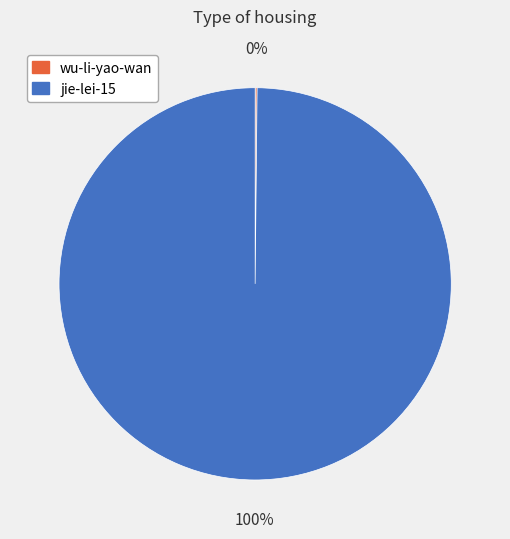

What percentage is the jie-lei-15 slice, to the nearest percent?

100%